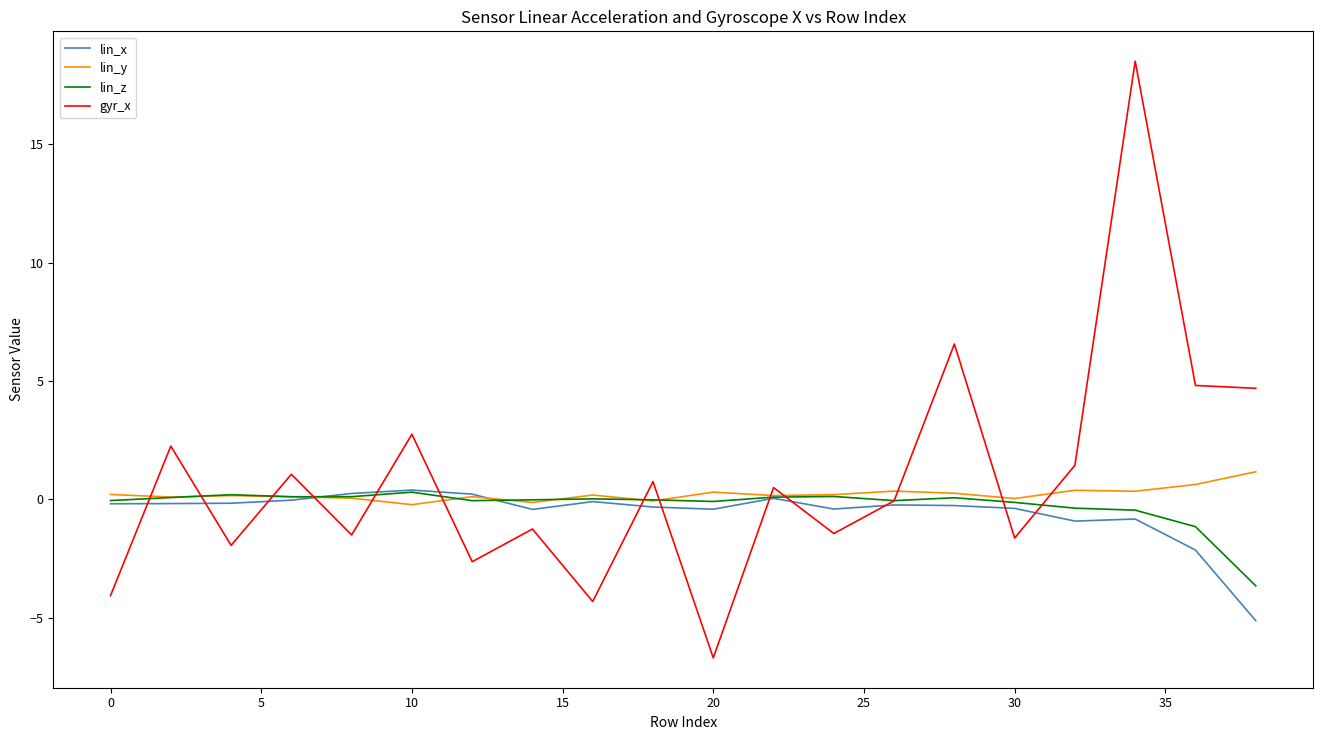

How many lines are shown in the chart?

4